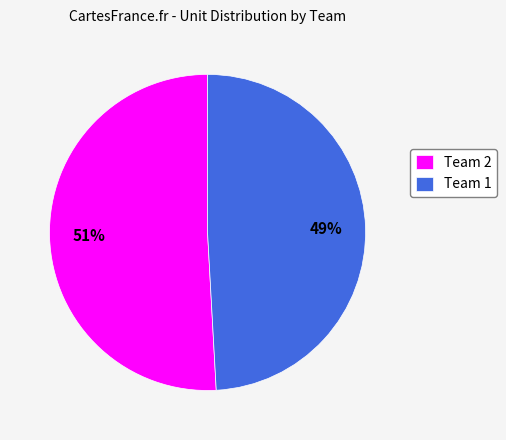

How many segments does this pie chart have?

2